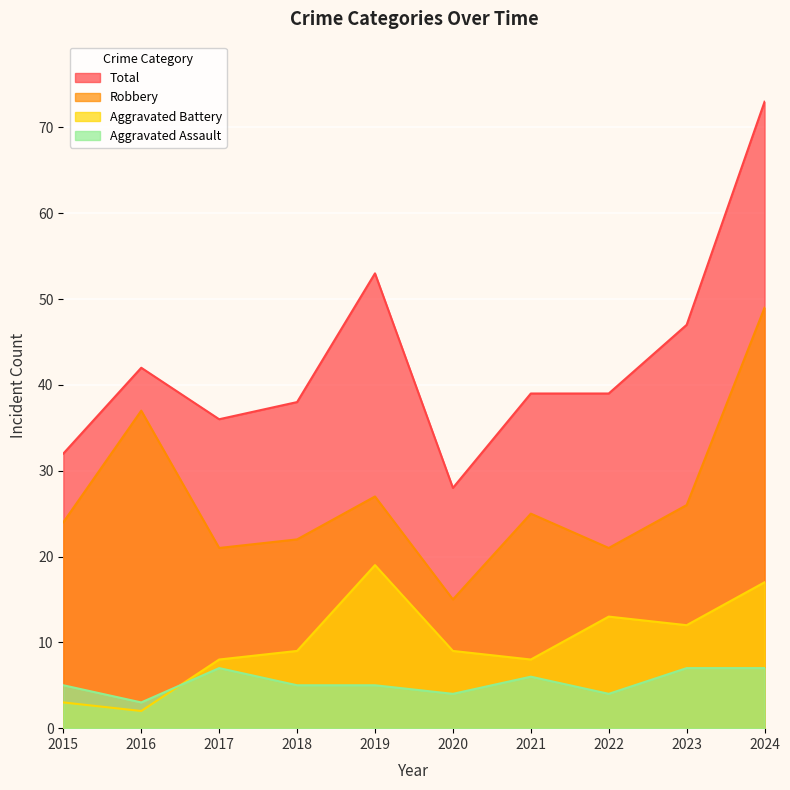

List the series in order of their peak value, highest first.

Total, Robbery, Aggravated Battery, Aggravated Assault